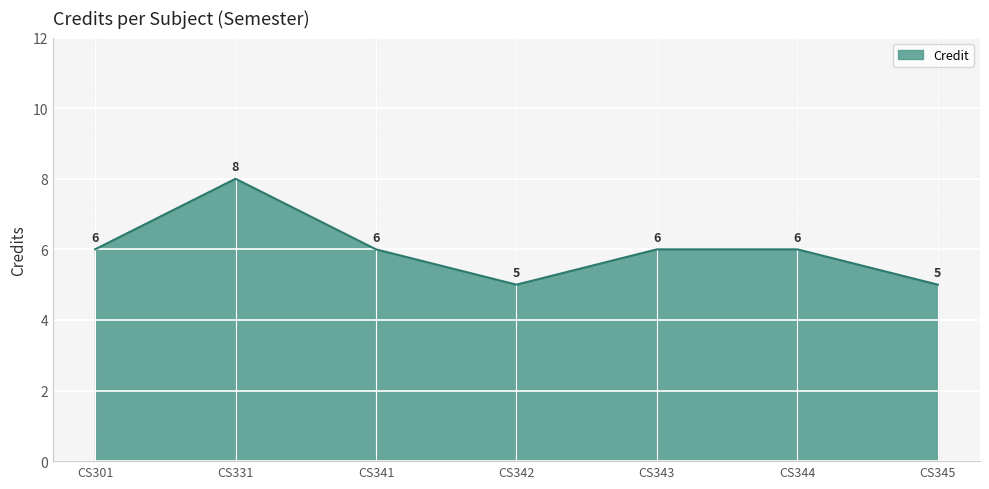

At which category does the data reach its first local valley?

CS342